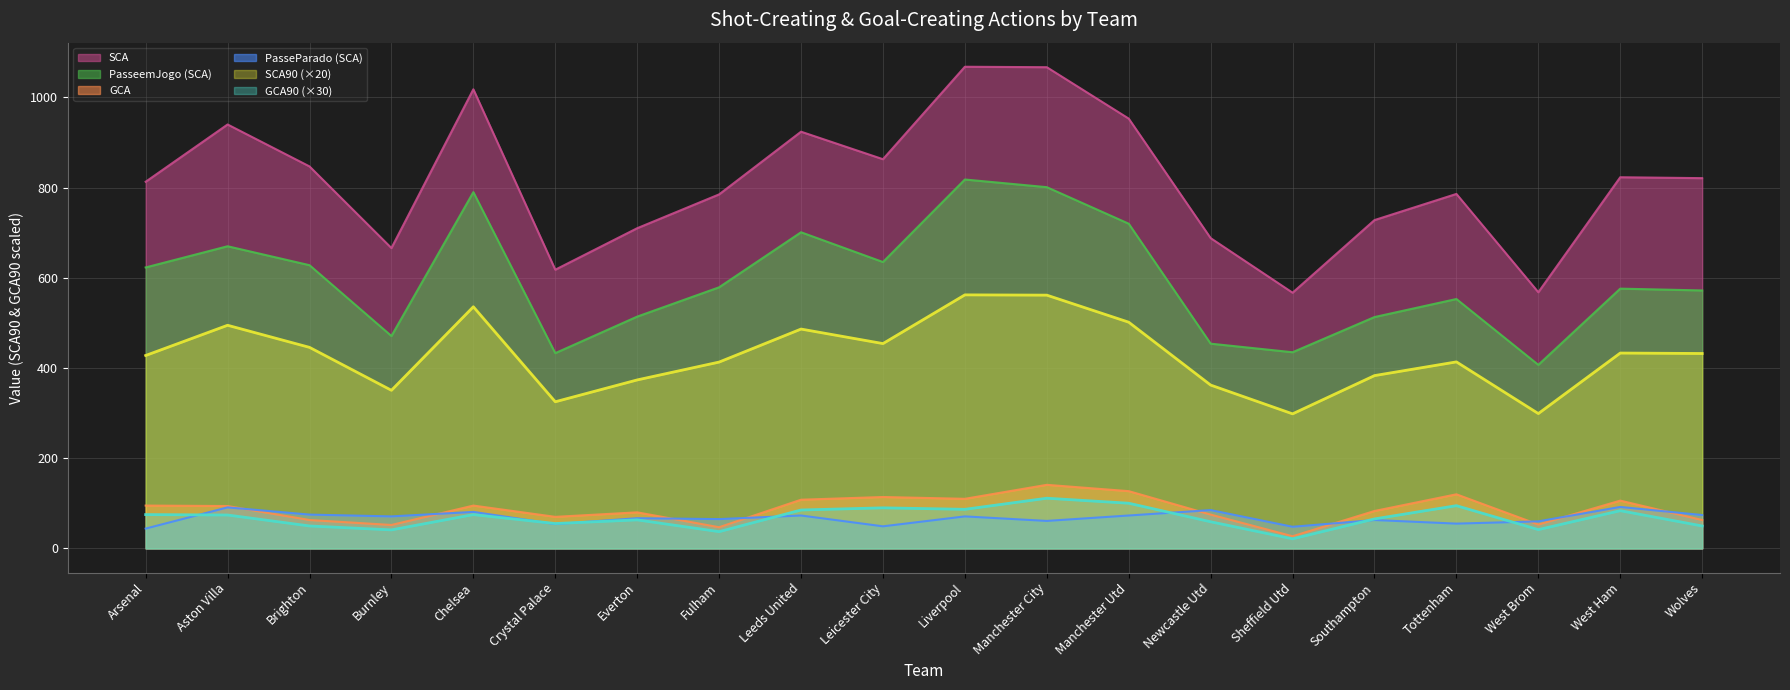

Which label corresponds to the largest value in the chart?

Liverpool